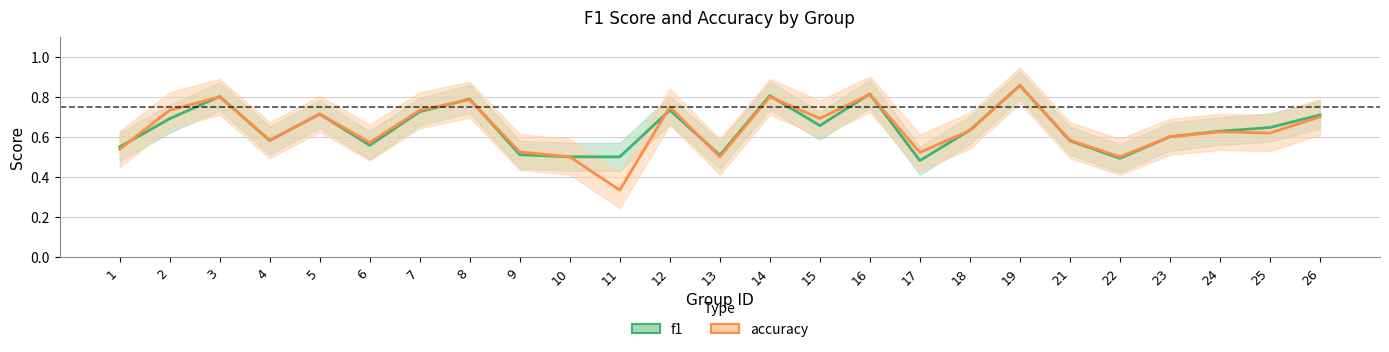

What is the sum of the f1_line values at 21 and 11?

1.1